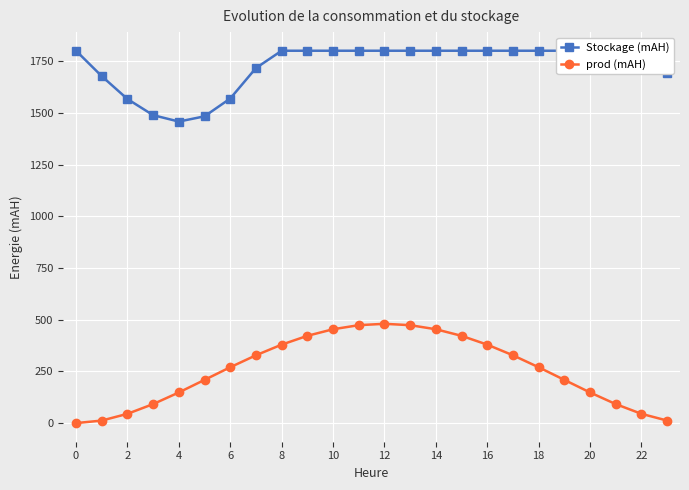

True or false: prod (mAH) has more than 0 points higher than both neighbors.

True